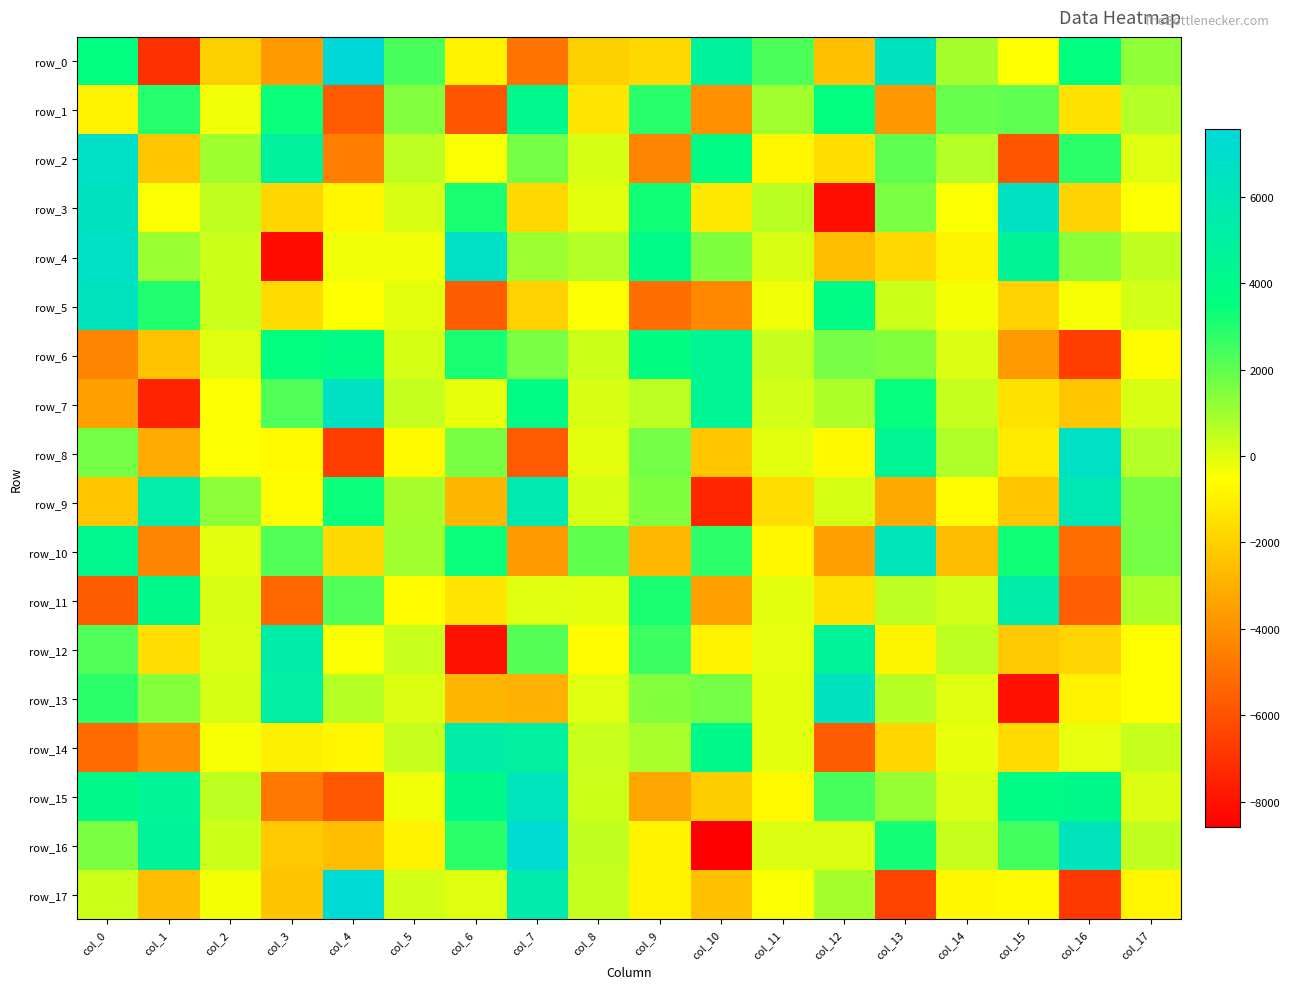

What is the sum of the row_9 values at col_9 and col_1?

6783.7